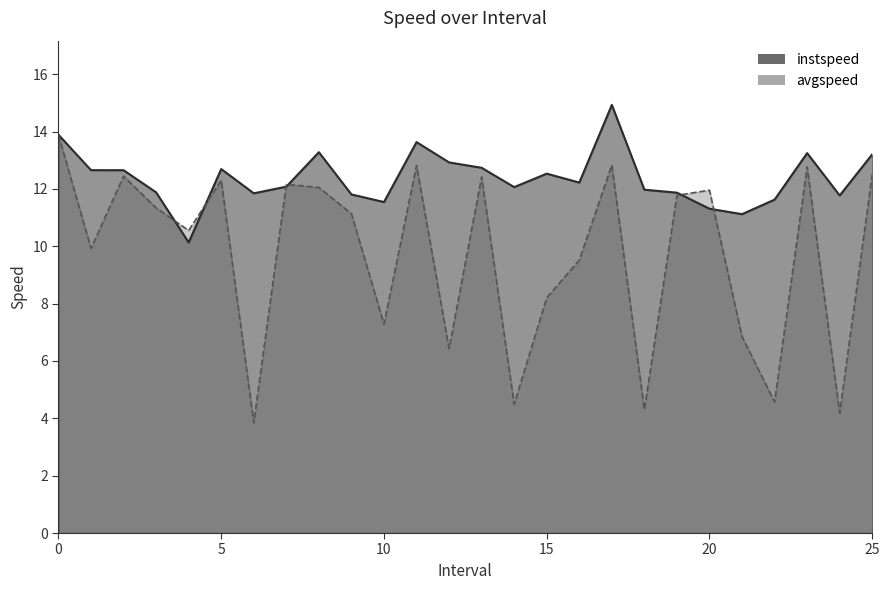

Is the value of instspeed at 5 greater than the value of avgspeed at 23?

No